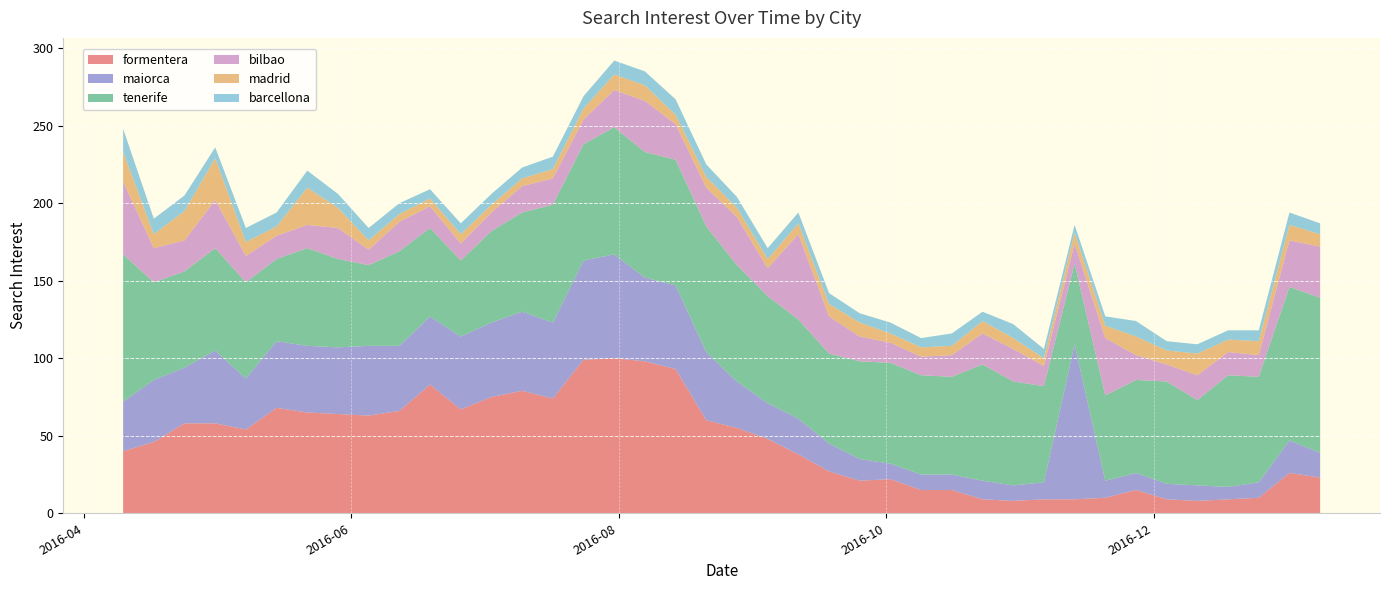

Reading left to right, transcribe all the data shown in this chart.

formentera: 2016-04-10=40	2016-04-17=46	2016-04-24=58	2016-05-01=58	2016-05-08=54	2016-05-15=68	2016-05-22=65	2016-05-29=64	2016-06-05=63	2016-06-12=66	2016-06-19=83	2016-06-26=67	2016-07-03=75	2016-07-10=79	2016-07-17=74	2016-07-24=99	2016-07-31=100	2016-08-07=98	2016-08-14=93	2016-08-21=60	2016-08-28=55	2016-09-04=48	2016-09-11=38	2016-09-18=27	2016-09-25=21	2016-10-02=22	2016-10-09=15	2016-10-16=15	2016-10-23=9	2016-10-30=8	2016-11-06=9	2016-11-13=9	2016-11-20=10	2016-11-27=15	2016-12-04=9	2016-12-11=8	2016-12-18=9	2016-12-25=10	2017-01-01=26	2017-01-08=23
maiorca: 2016-04-10=32	2016-04-17=40	2016-04-24=36	2016-05-01=47	2016-05-08=33	2016-05-15=43	2016-05-22=43	2016-05-29=43	2016-06-05=45	2016-06-12=42	2016-06-19=44	2016-06-26=47	2016-07-03=48	2016-07-10=51	2016-07-17=49	2016-07-24=64	2016-07-31=67	2016-08-07=54	2016-08-14=54	2016-08-21=44	2016-08-28=30	2016-09-04=23	2016-09-11=23	2016-09-18=18	2016-09-25=14	2016-10-02=10	2016-10-09=10	2016-10-16=10	2016-10-23=12	2016-10-30=10	2016-11-06=11	2016-11-13=100	2016-11-20=11	2016-11-27=11	2016-12-04=10	2016-12-11=10	2016-12-18=8	2016-12-25=10	2017-01-01=21	2017-01-08=16
tenerife: 2016-04-10=95	2016-04-17=63	2016-04-24=62	2016-05-01=66	2016-05-08=62	2016-05-15=53	2016-05-22=63	2016-05-29=57	2016-06-05=52	2016-06-12=61	2016-06-19=57	2016-06-26=49	2016-07-03=59	2016-07-10=64	2016-07-17=76	2016-07-24=75	2016-07-31=82	2016-08-07=81	2016-08-14=81	2016-08-21=81	2016-08-28=75	2016-09-04=69	2016-09-11=64	2016-09-18=58	2016-09-25=63	2016-10-02=65	2016-10-09=64	2016-10-16=63	2016-10-23=75	2016-10-30=67	2016-11-06=62	2016-11-13=52	2016-11-20=55	2016-11-27=60	2016-12-04=66	2016-12-11=55	2016-12-18=72	2016-12-25=68	2017-01-01=99	2017-01-08=100
bilbao: 2016-04-10=47	2016-04-17=22	2016-04-24=20	2016-05-01=31	2016-05-08=17	2016-05-15=15	2016-05-22=15	2016-05-29=20	2016-06-05=10	2016-06-12=19	2016-06-19=14	2016-06-26=11	2016-07-03=12	2016-07-10=17	2016-07-17=17	2016-07-24=16	2016-07-31=24	2016-08-07=33	2016-08-14=23	2016-08-21=25	2016-08-28=31	2016-09-04=18	2016-09-11=55	2016-09-18=24	2016-09-25=16	2016-10-02=13	2016-10-09=12	2016-10-16=14	2016-10-23=20	2016-10-30=21	2016-11-06=13	2016-11-13=13	2016-11-20=37	2016-11-27=16	2016-12-04=11	2016-12-11=16	2016-12-18=15	2016-12-25=14	2017-01-01=30	2017-01-08=33
madrid: 2016-04-10=19	2016-04-17=9	2016-04-24=19	2016-05-01=27	2016-05-08=9	2016-05-15=6	2016-05-22=24	2016-05-29=13	2016-06-05=6	2016-06-12=5	2016-06-19=5	2016-06-26=6	2016-07-03=5	2016-07-10=5	2016-07-17=6	2016-07-24=7	2016-07-31=10	2016-08-07=10	2016-08-14=6	2016-08-21=7	2016-08-28=6	2016-09-04=6	2016-09-11=7	2016-09-18=8	2016-09-25=9	2016-10-02=6	2016-10-09=6	2016-10-16=6	2016-10-23=8	2016-10-30=7	2016-11-06=5	2016-11-13=7	2016-11-20=8	2016-11-27=12	2016-12-04=9	2016-12-11=14	2016-12-18=8	2016-12-25=9	2017-01-01=10	2017-01-08=8
barcellona: 2016-04-10=15	2016-04-17=10	2016-04-24=10	2016-05-01=7	2016-05-08=9	2016-05-15=9	2016-05-22=11	2016-05-29=9	2016-06-05=8	2016-06-12=7	2016-06-19=6	2016-06-26=7	2016-07-03=7	2016-07-10=7	2016-07-17=8	2016-07-24=8	2016-07-31=9	2016-08-07=9	2016-08-14=10	2016-08-21=8	2016-08-28=7	2016-09-04=7	2016-09-11=7	2016-09-18=7	2016-09-25=6	2016-10-02=7	2016-10-09=6	2016-10-16=8	2016-10-23=6	2016-10-30=9	2016-11-06=6	2016-11-13=5	2016-11-20=6	2016-11-27=10	2016-12-04=6	2016-12-11=6	2016-12-18=6	2016-12-25=7	2017-01-01=8	2017-01-08=7